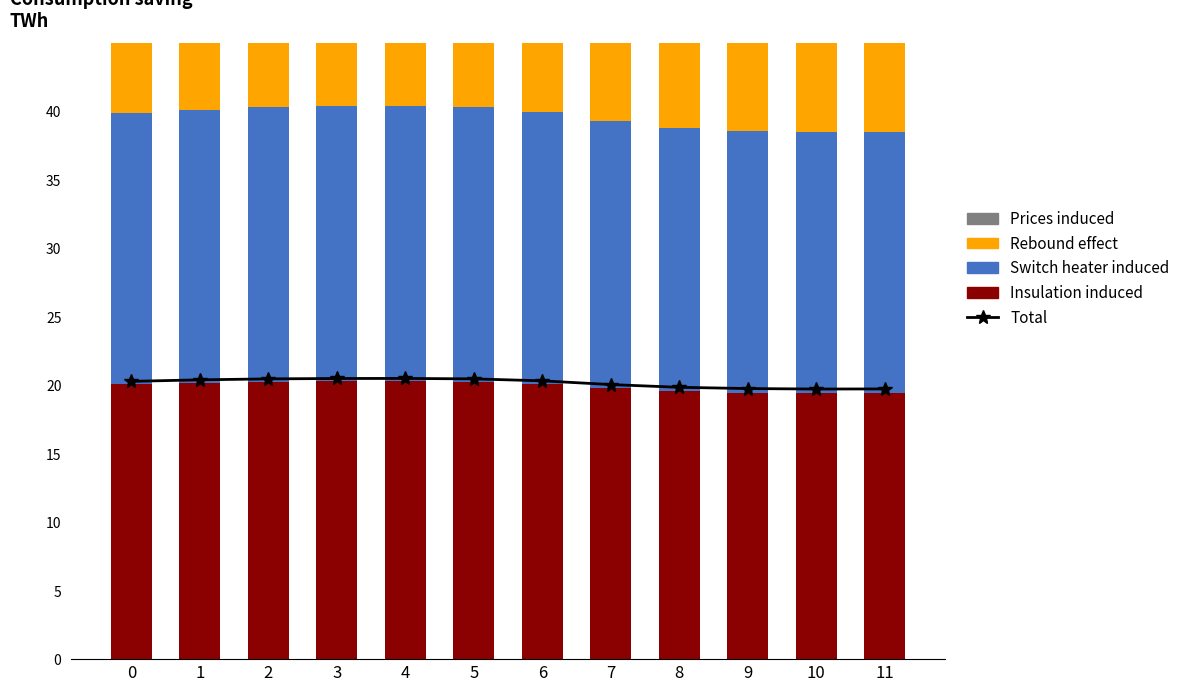

Reading left to right, extract all data points from this chart.

Total: 0=20.3	1=20.4	2=20.5	3=20.5	4=20.5	5=20.5	6=20.3	7=20.0	8=19.8	9=19.8	10=19.7	11=19.7
Insulation induced: 0=20.1	1=20.2	2=20.3	3=20.3	4=20.3	5=20.3	6=20.1	7=19.8	8=19.6	9=19.4	10=19.4	11=19.4
Switch heater induced: 0=19.8	1=19.9	2=20.0	3=20.1	4=20.1	5=20.0	6=19.8	7=19.5	8=19.2	9=19.1	10=19.1	11=19.1
Rebound effect: 0=19.8	1=20.0	2=20.1	3=20.1	4=20.1	5=20.1	6=19.9	7=19.4	8=19.1	9=19.0	10=18.9	11=19.0
Prices induced: 0=20.0	1=20.0	2=20.0	3=20.0	4=20.0	5=20.0	6=20.0	7=20.0	8=20.0	9=20.0	10=20.0	11=20.0